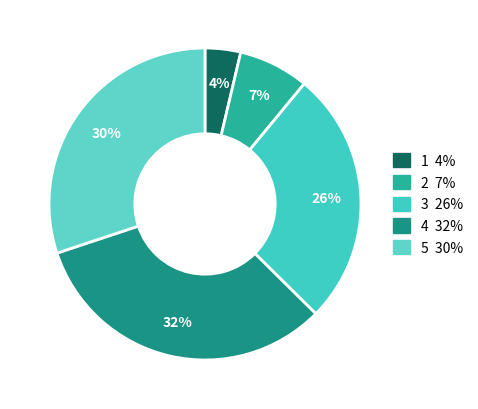

Count the number of slices in the pie.

5